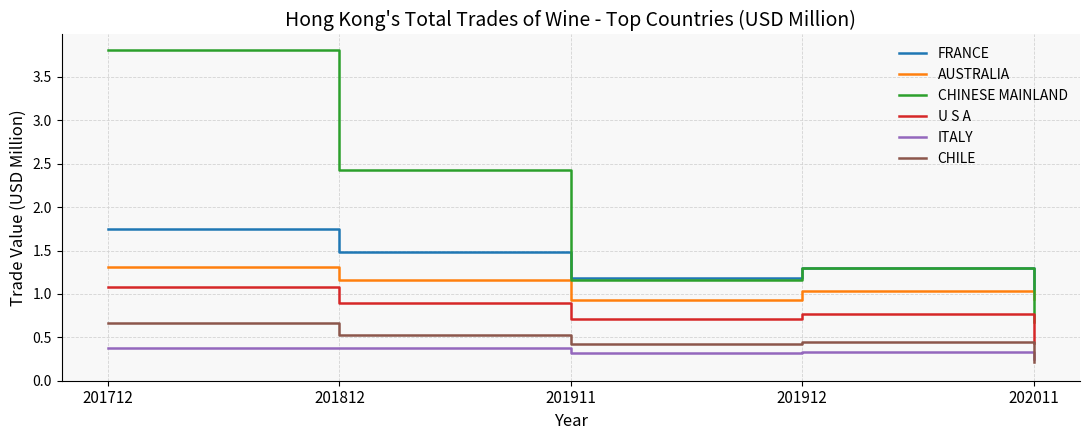

True or false: CHINESE MAINLAND and AUSTRALIA cross at least once.

True